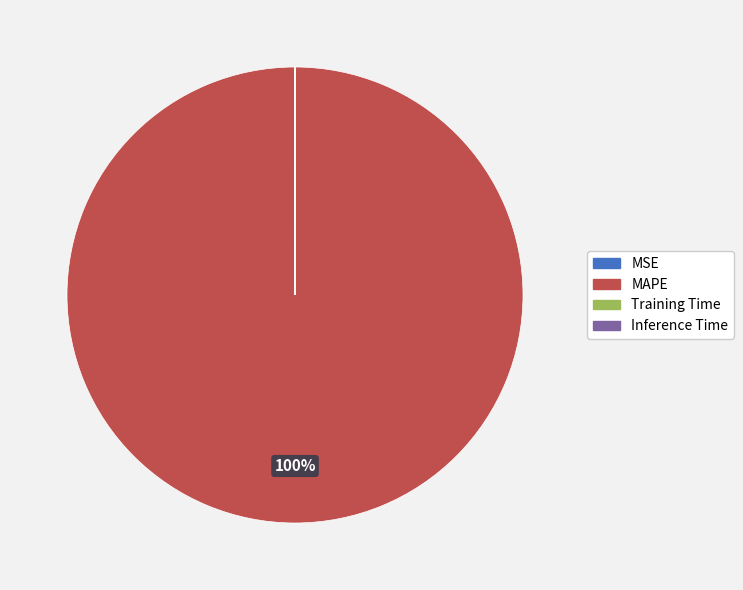

Which category accounts for the majority?

MAPE